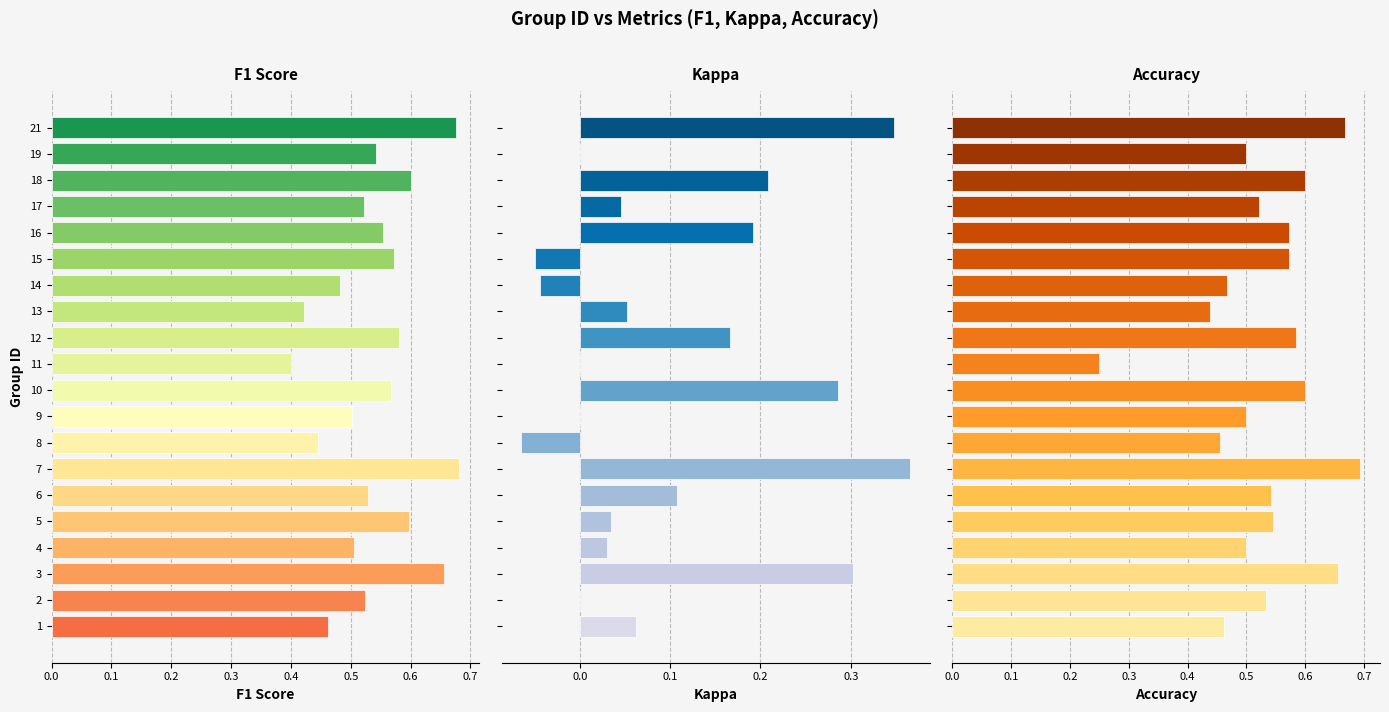

What is the average value of the accuracy series?

0.5